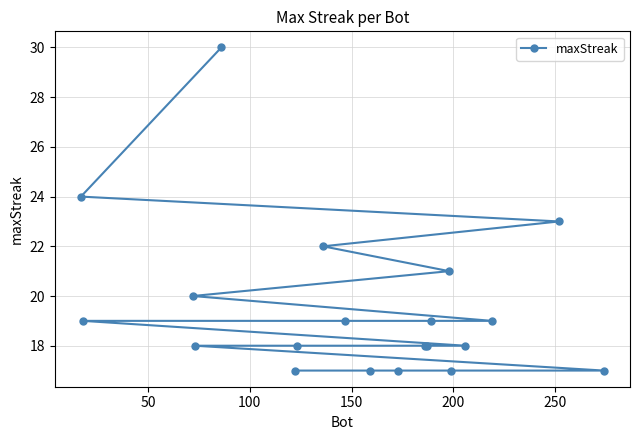

What is the difference between the maximum and minimum values?

13